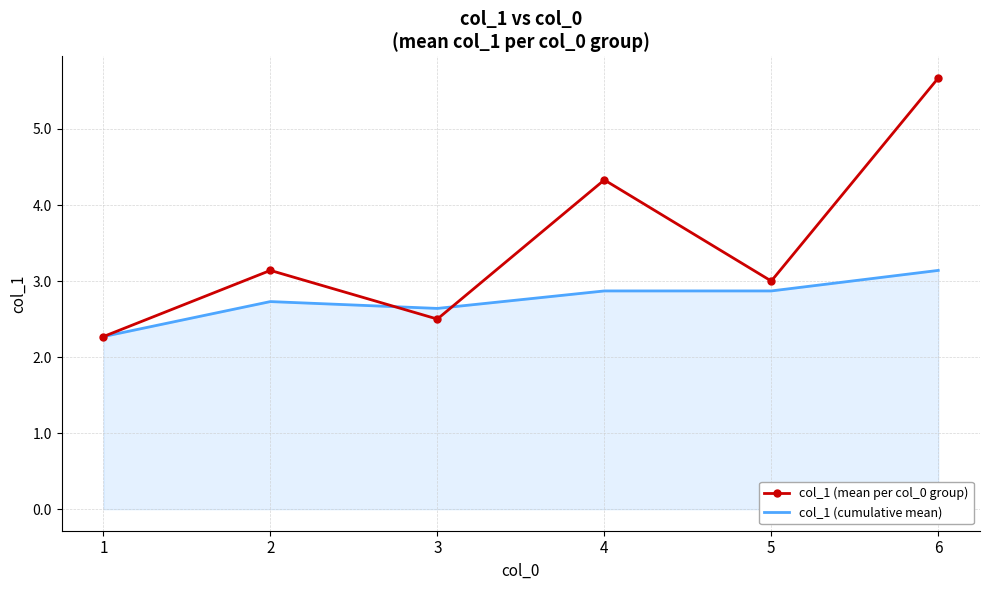

Rank the series at 4 from highest to lowest value.

col_1 (mean per col_0 group), col_1 (cumulative mean)